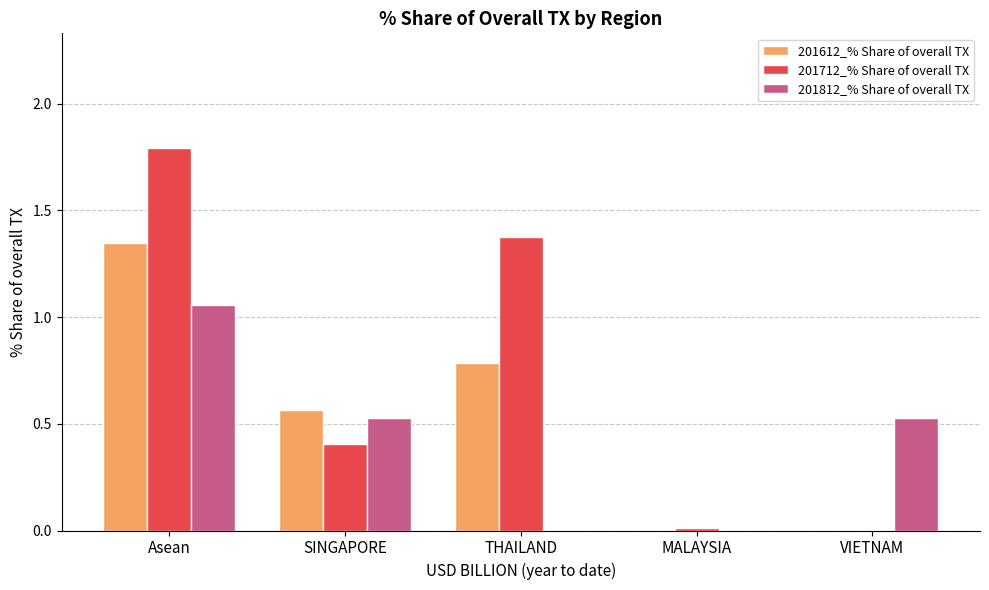

How many series are shown in this chart?

3